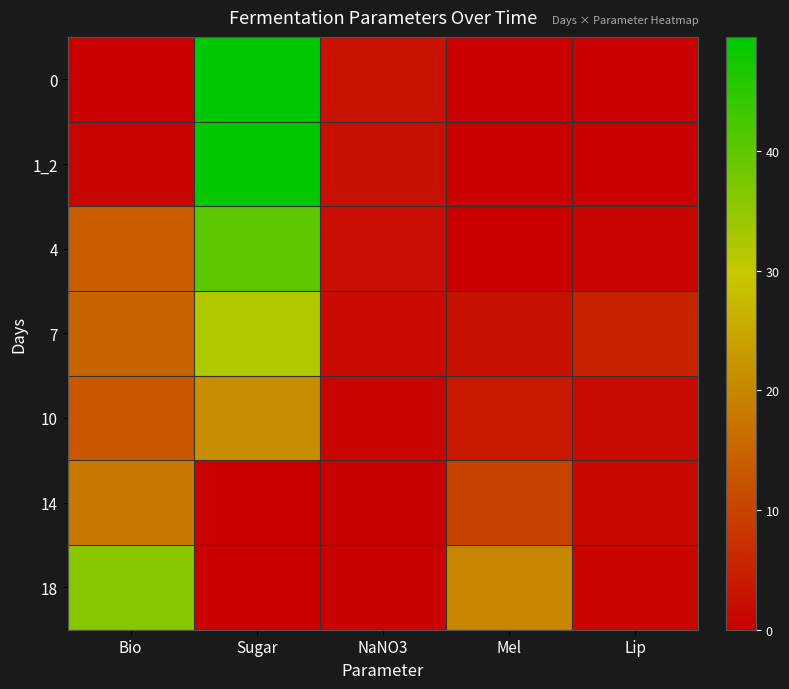

At how many categories does at least one series exceed 45?

1